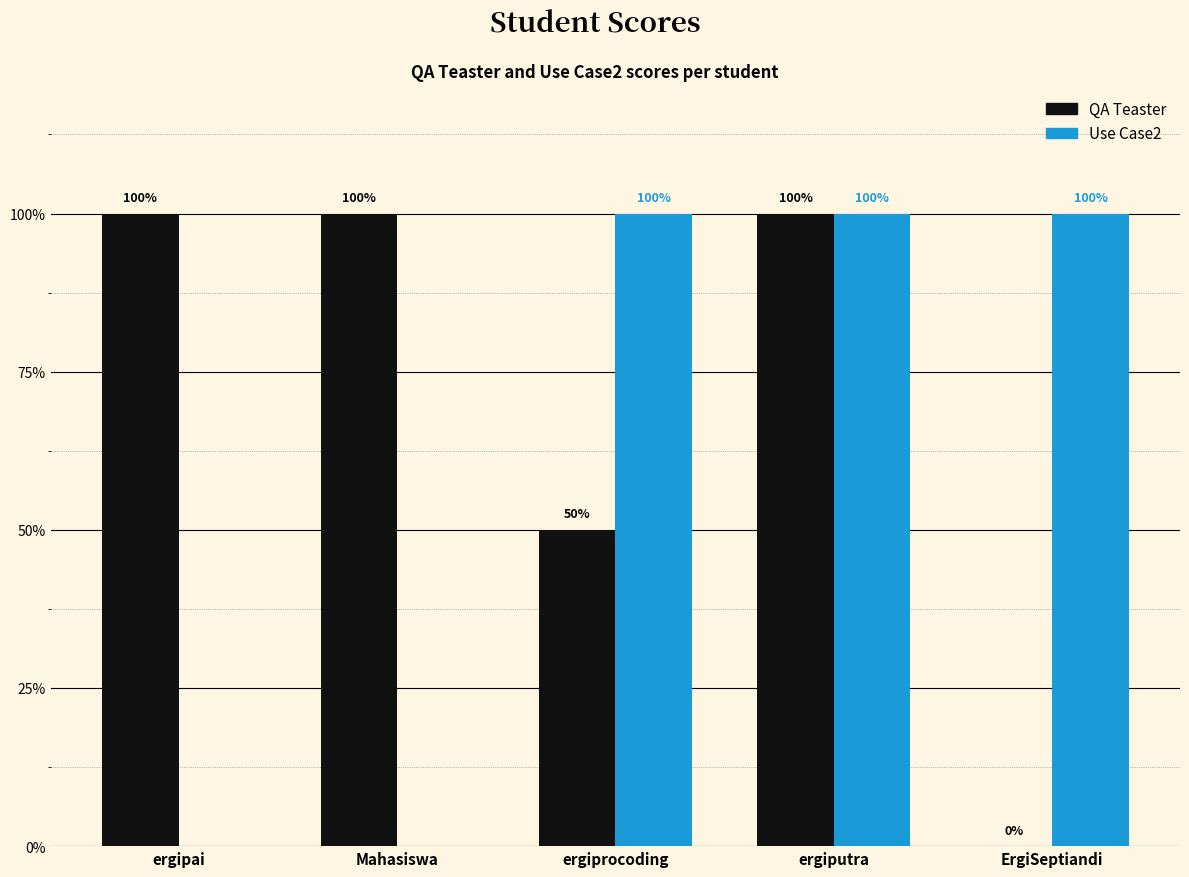

What is the sum of the QA Teaster values at Mahasiswa and ergiprocoding?

150